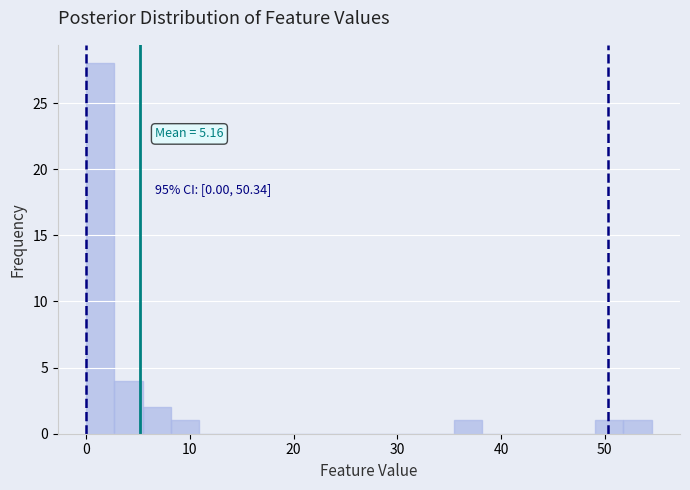

Around what value on the x-axis is the tallest bar? Give the approximate position of its centre, as read against the axis.

1